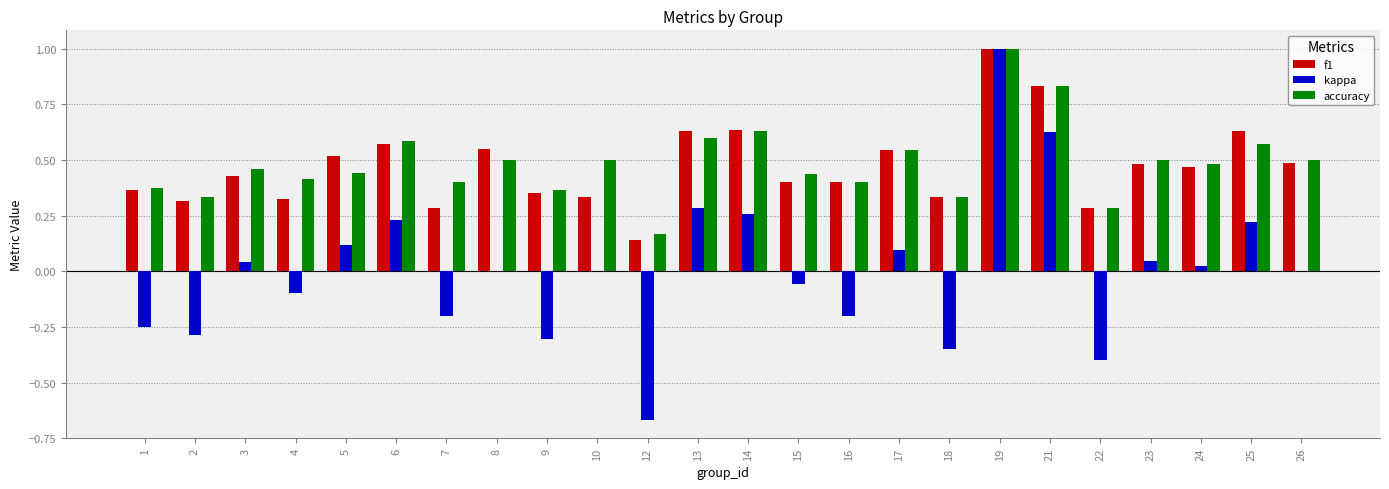

Are the bars horizontal?

No